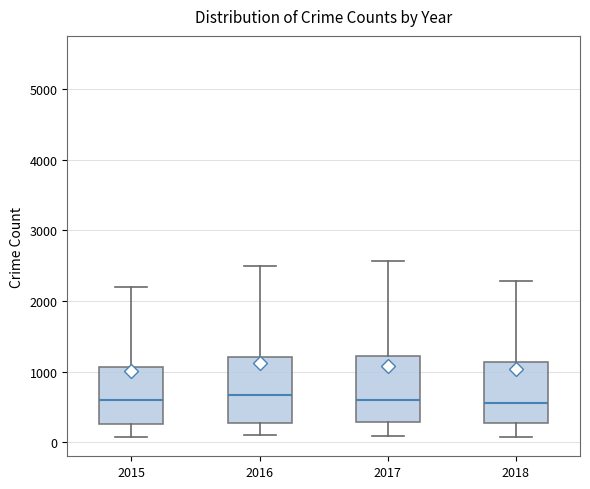

Where does the upper whisker of the box at x = 2015 end on the y-axis? The values are not printed on the chart, so give them approximately, as read against the axis.

2200